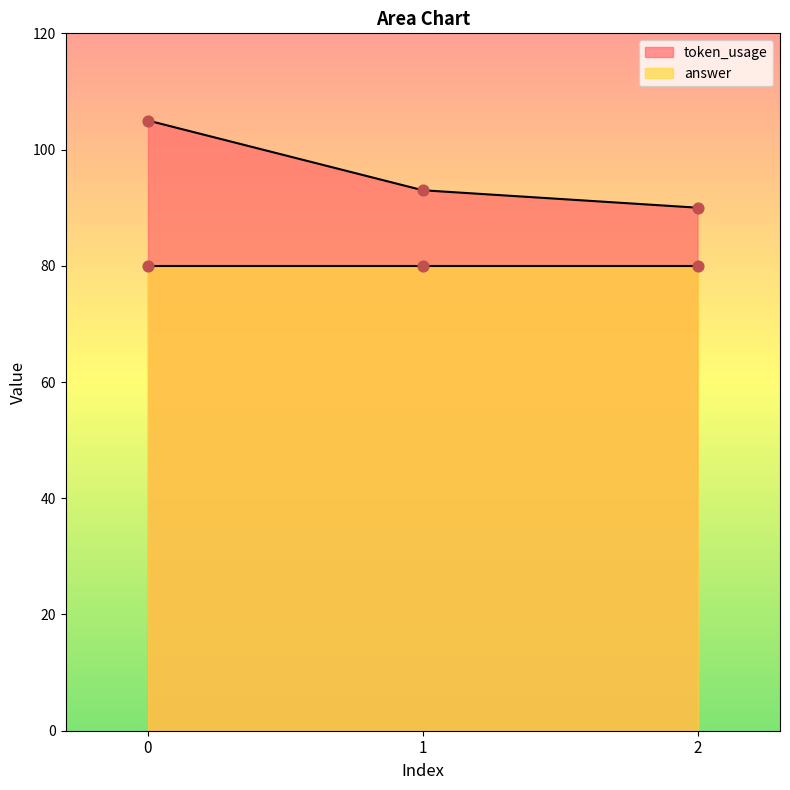

Approximately how many times larger is the value at 2 compared to 1?

1.0